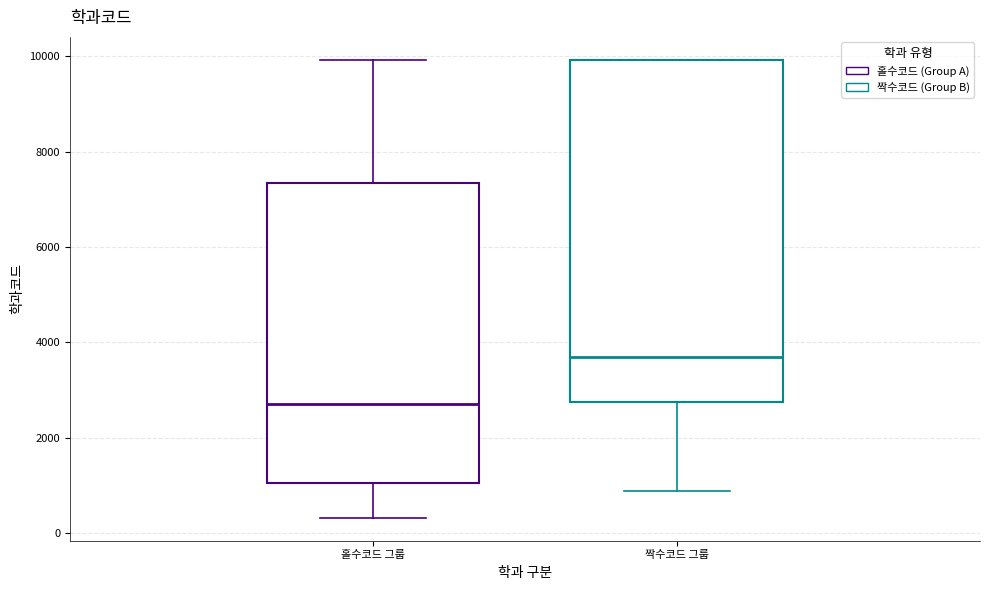

Where does the lower whisker of the box for 짝수코드 그룹 end on the y-axis? The values are not printed on the chart, so give them approximately, as read against the axis.

800